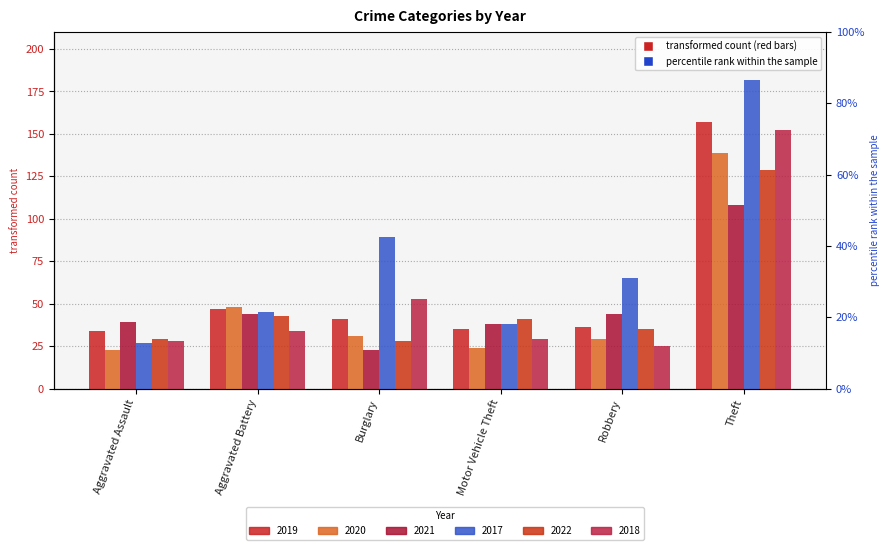

What is the minimum value shown in the chart?

23